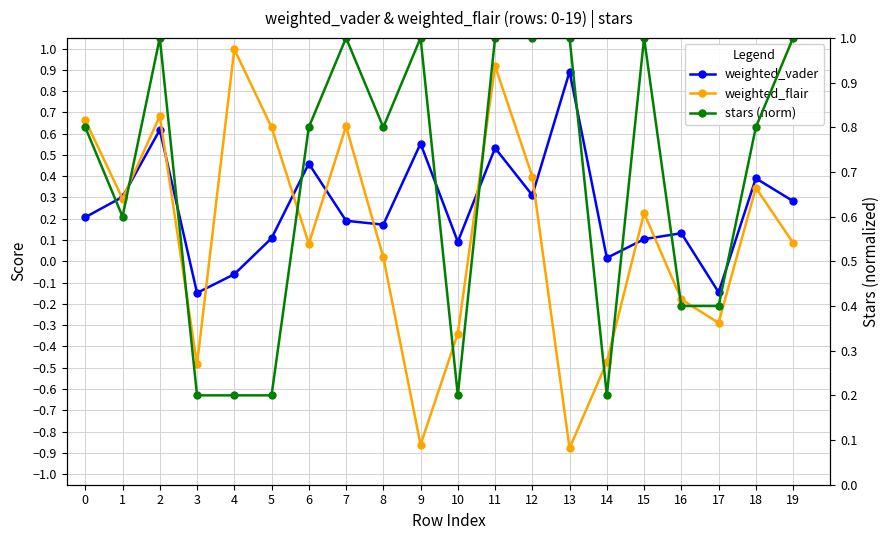

Which category has the highest value in the weighted_vader series?

13